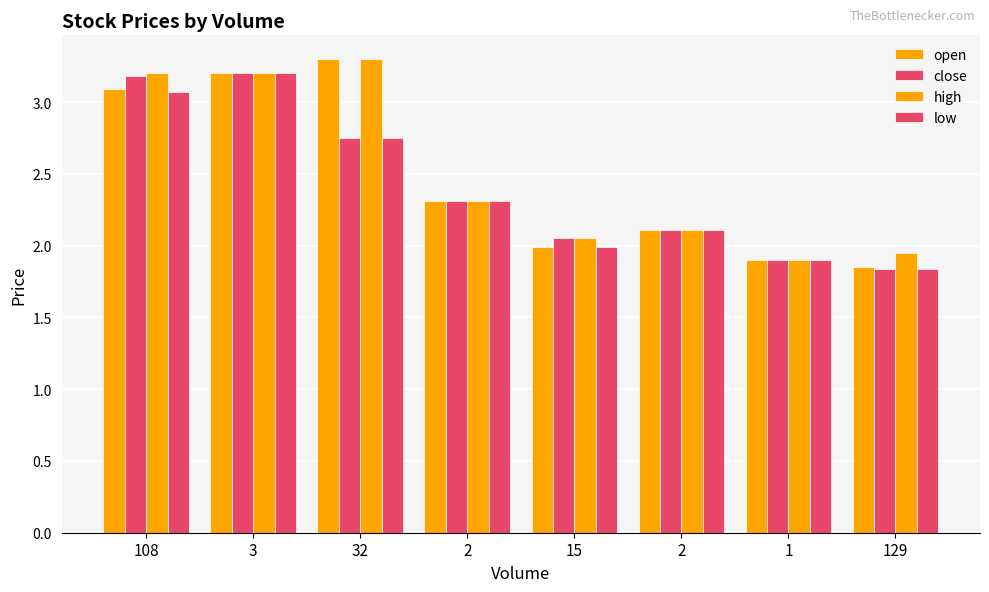

Reading right to left, extract all data points from this chart.

open: 1.9	1.9	2.1	2.0	2.3	3.3	3.2	3.1
close: 1.8	1.9	2.1	2.0	2.3	2.8	3.2	3.2
high: 1.9	1.9	2.1	2.0	2.3	3.3	3.2	3.2
low: 1.8	1.9	2.1	2.0	2.3	2.8	3.2	3.1